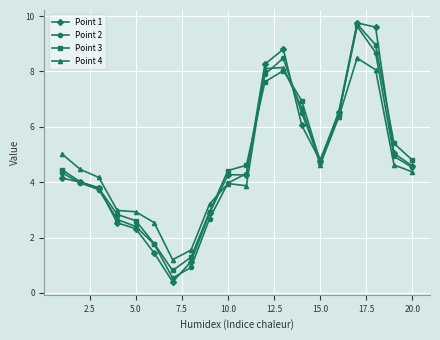

What is the greatest value displayed?

9.8